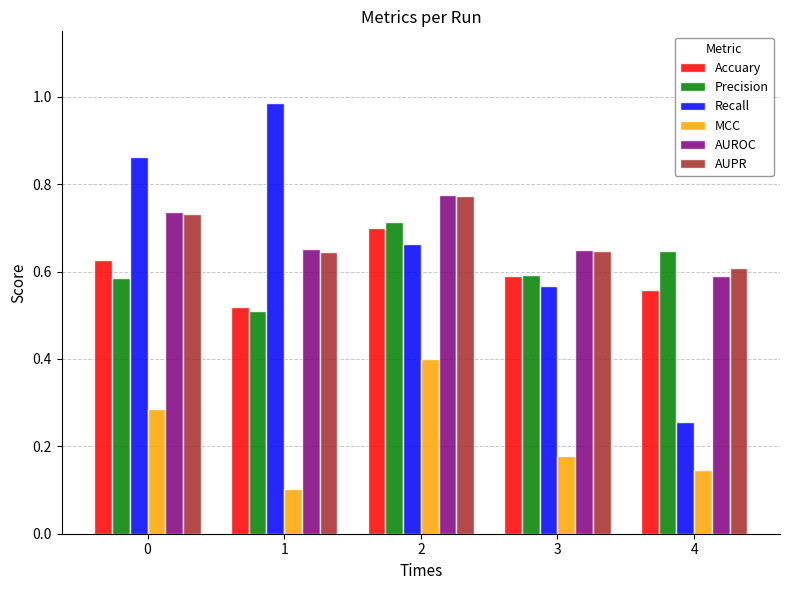

List the labels in order of Recall value, largest first.

1, 0, 2, 3, 4